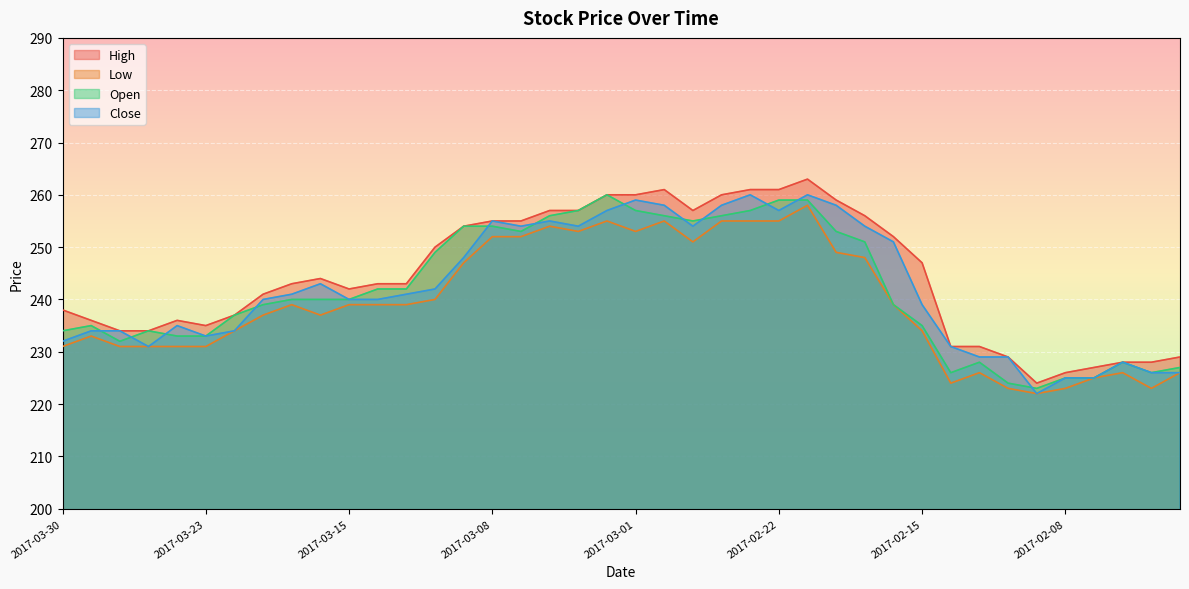

How many categories are shown in the chart?

40